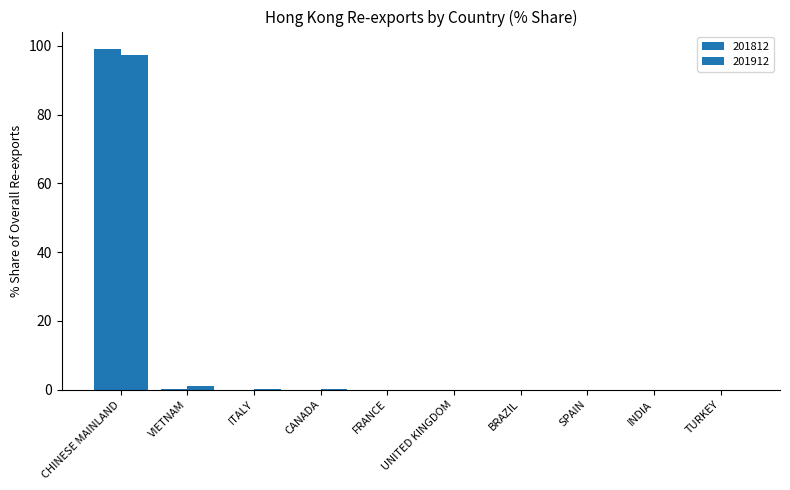

Is it true that 201912 equals 0.1 at BRAZIL?

True